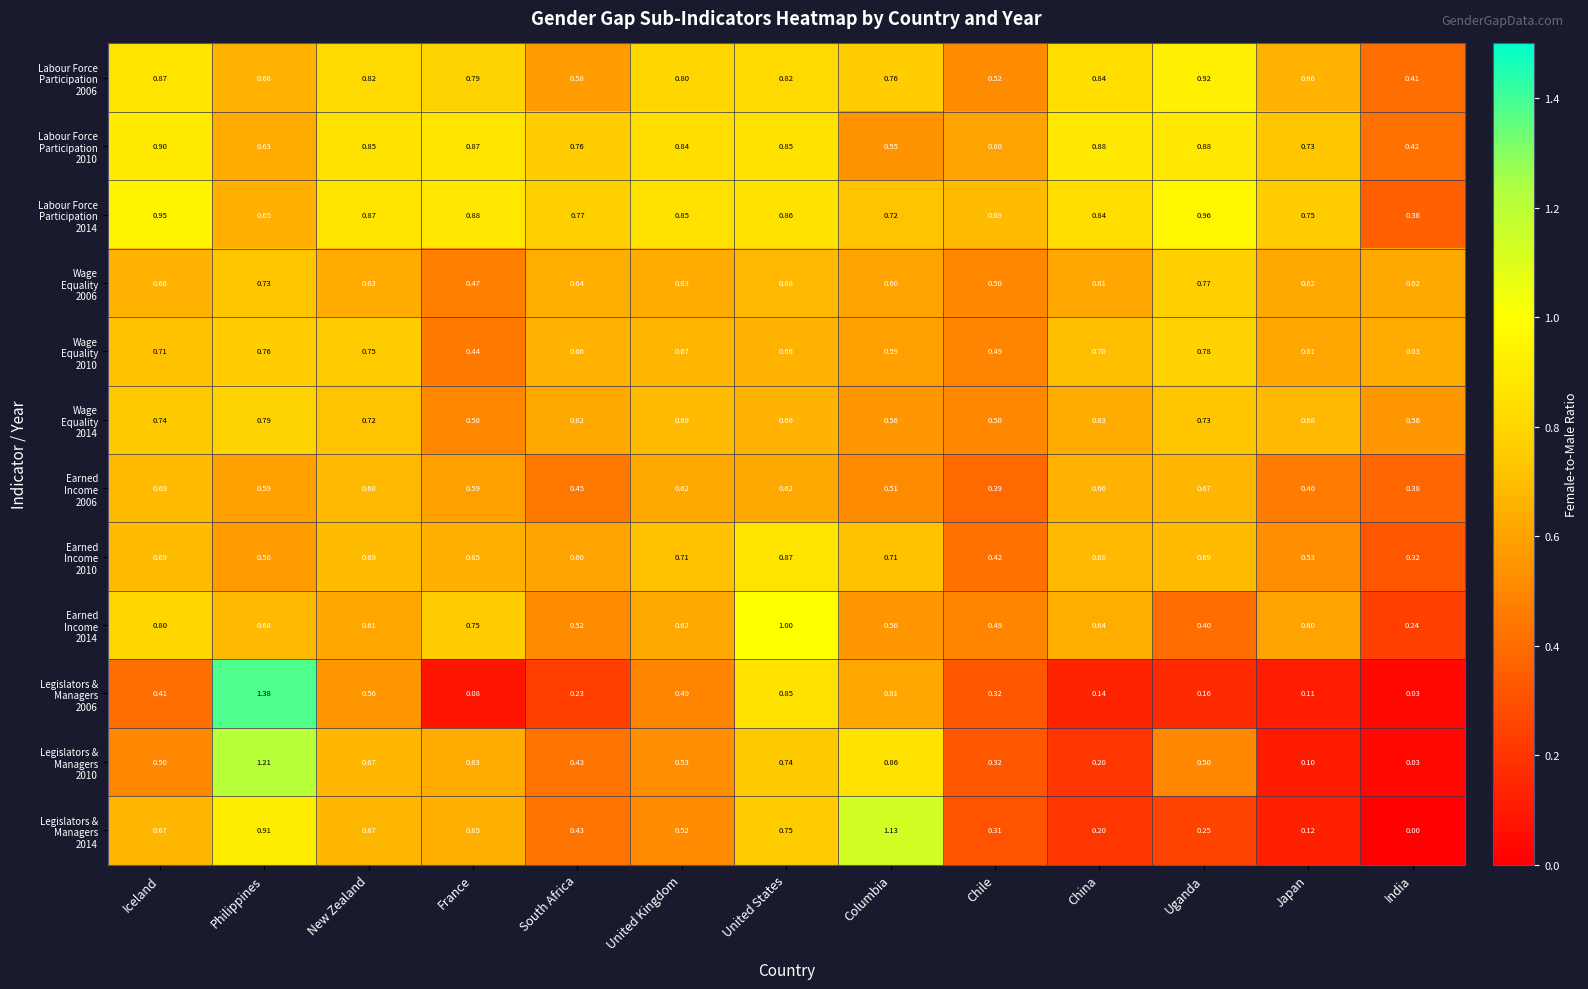

At how many categories does at least one series exceed 0?

13